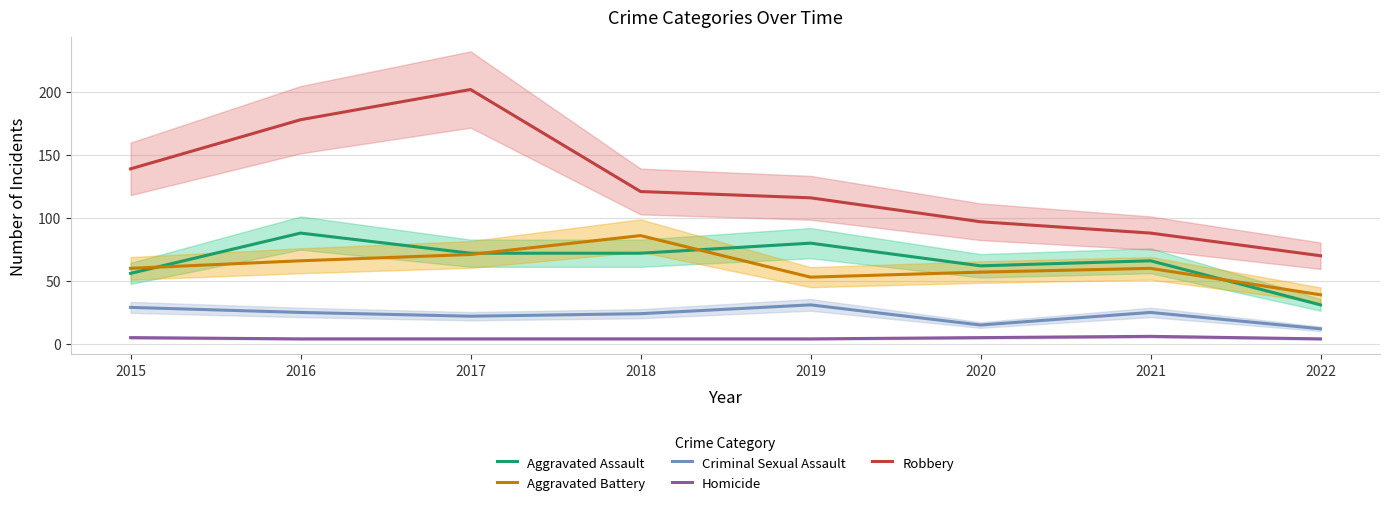

True or false: Aggravated Assault has a value of 133 at 2016.

False